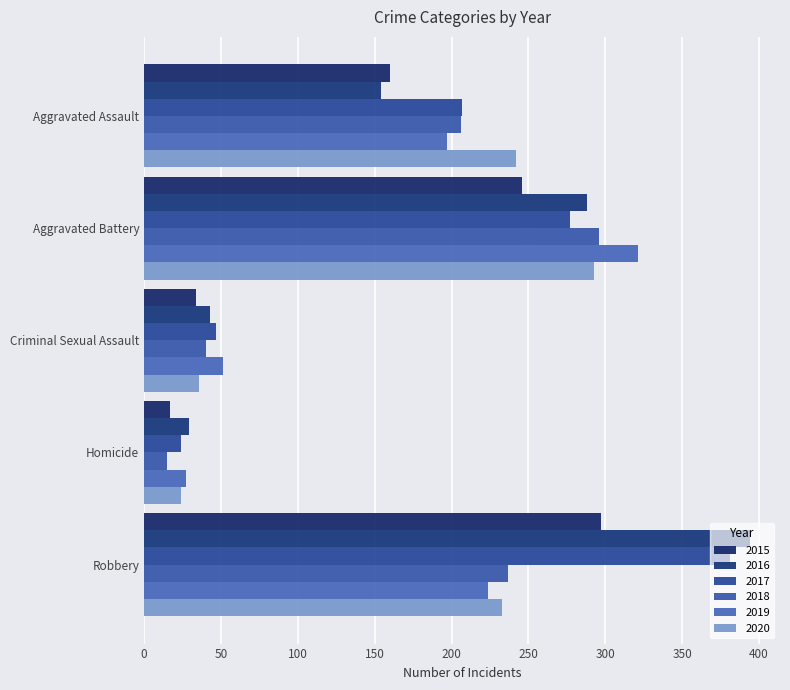

Count the number of data series in this chart.

6